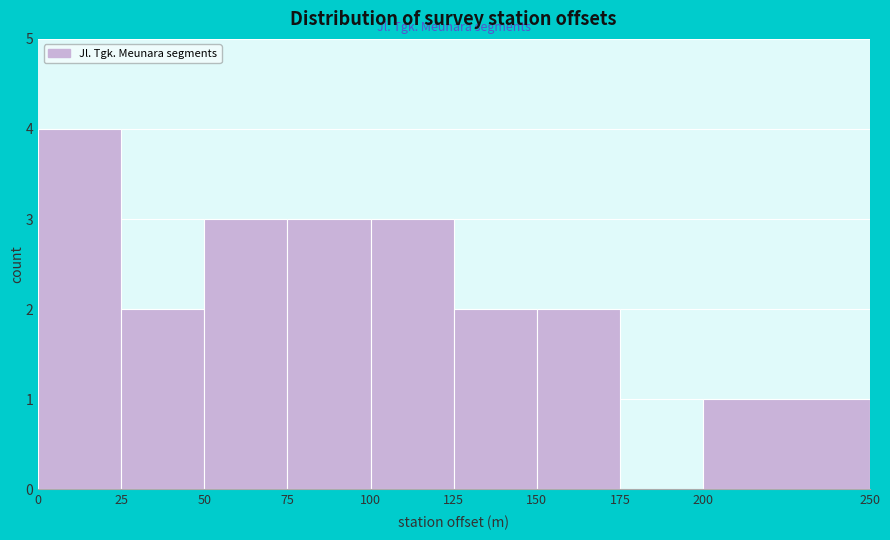

Reading left to right, list every bar in this chart as the range it spans on the x-axis followed by its height. The values are not printed on the chart, so give them approximately, as read against the axis.

0 to 25: 4
25 to 50: 2
50 to 75: 3
75 to 100: 3
100 to 125: 3
125 to 150: 2
150 to 175: 2
175 to 200: 0
200 to 250: 1